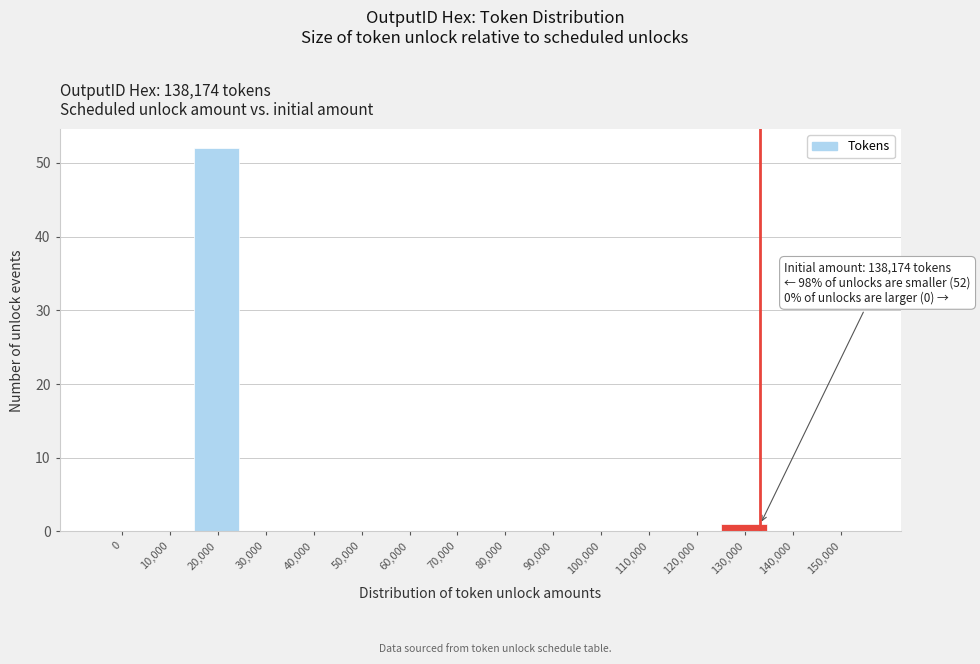

Reading right to left, transcribe all the data shown in this chart.

150,000=0	140,000=0	130,000=1	120,000=0	110,000=0	100,000=0	90,000=0	80,000=0	70,000=0	60,000=0	50,000=0	40,000=0	30,000=0	20,000=52	10,000=0	0=0